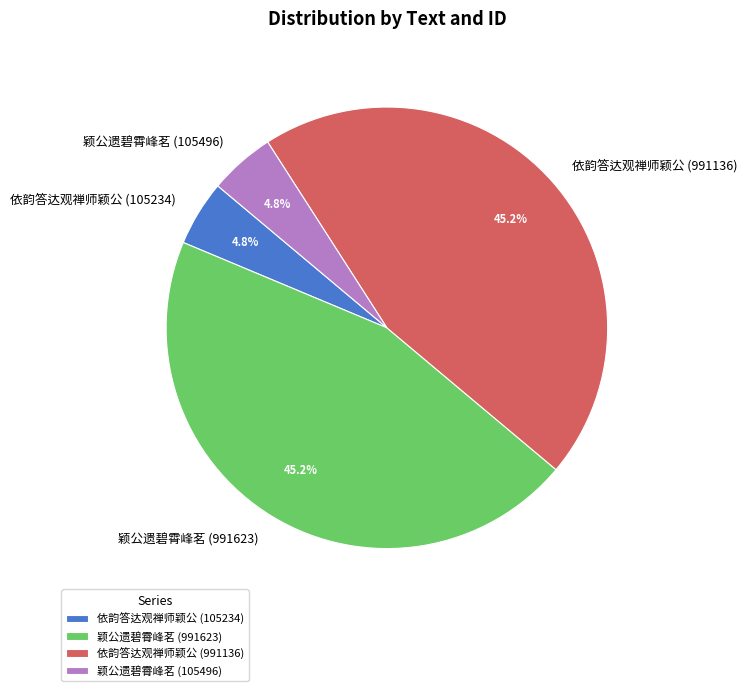

What is the ratio of the value at 颖公遗碧霄峰茗 (991623) to the value at 依韵答达观禅师颖公 (991136)?

1.0